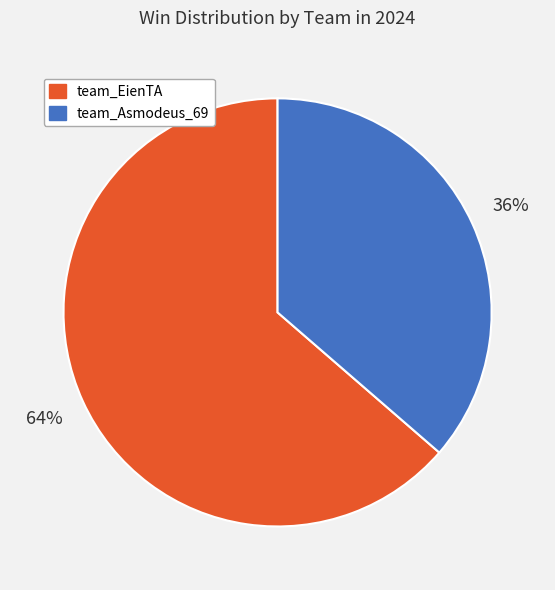

How many segments does this pie chart have?

2